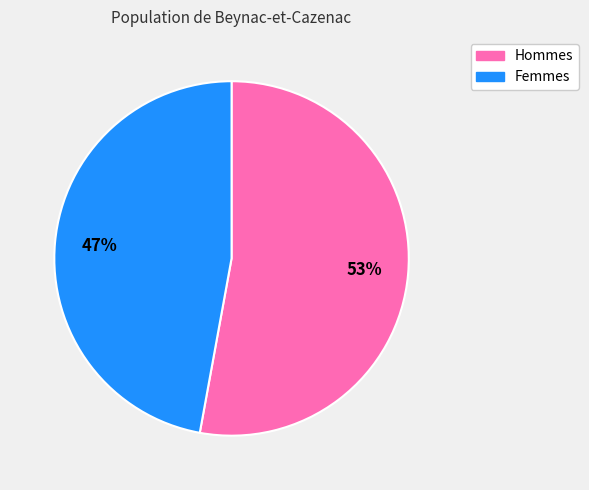

How many slices are in this pie chart?

2